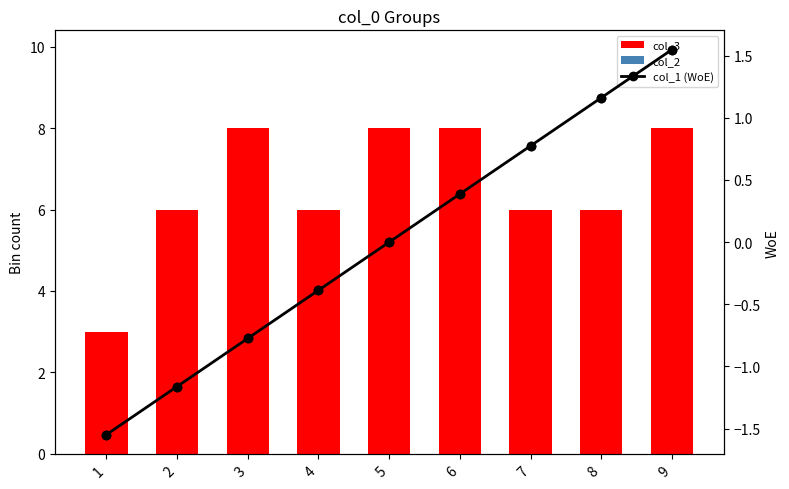

Which series has the largest total across all categories?

col_3